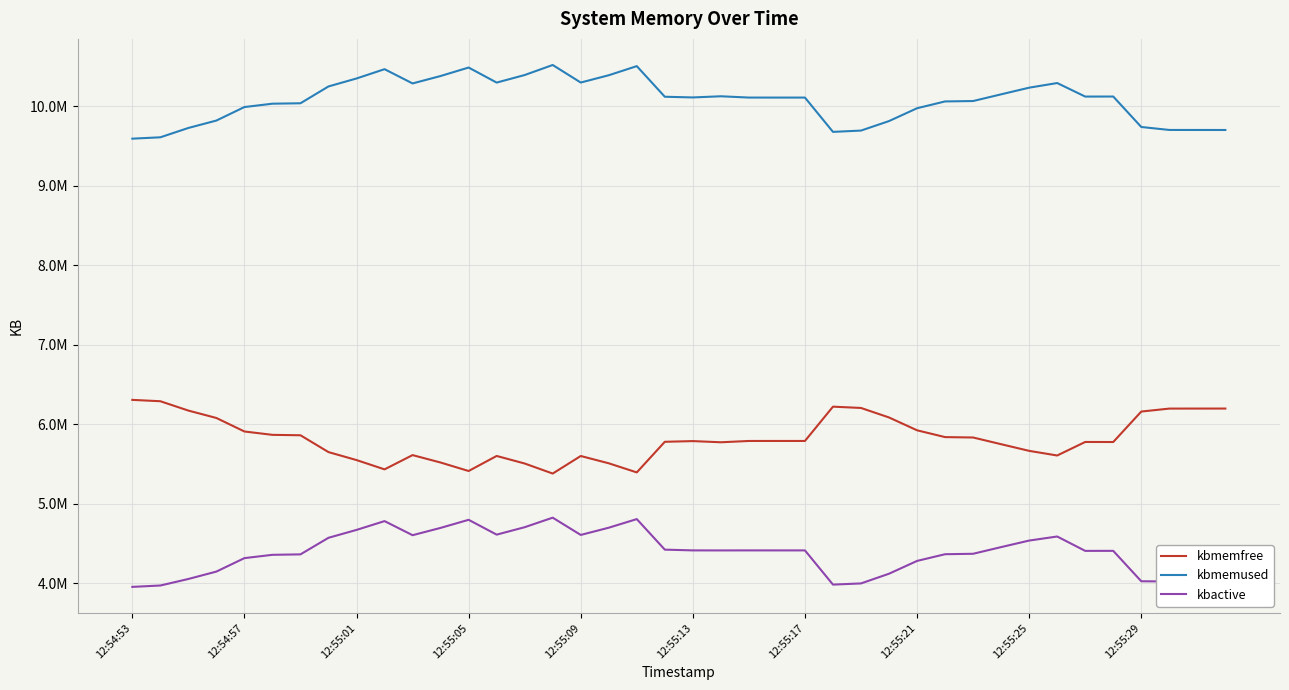

Does the chart have visible grid lines?

Yes